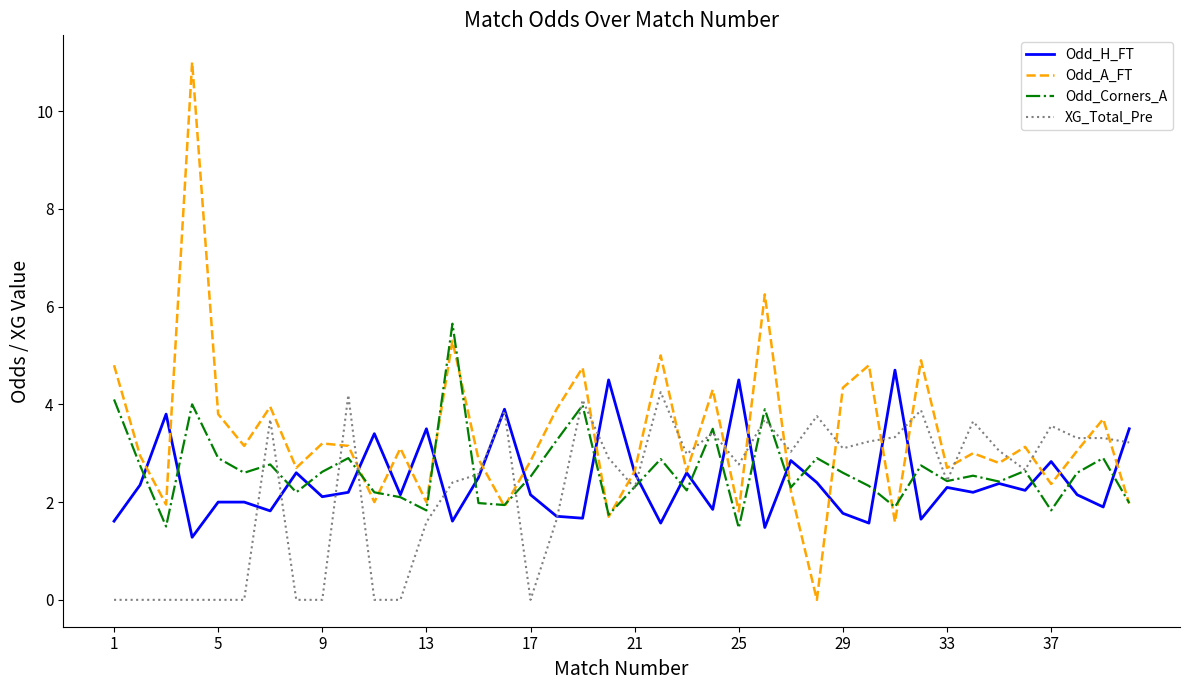

Which series ends up on top after the final intersection of XG_Total_Pre and Odd_A_FT?

XG_Total_Pre